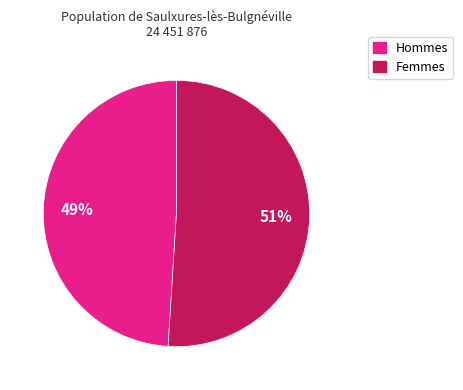

Is there a majority slice in this chart?

Yes